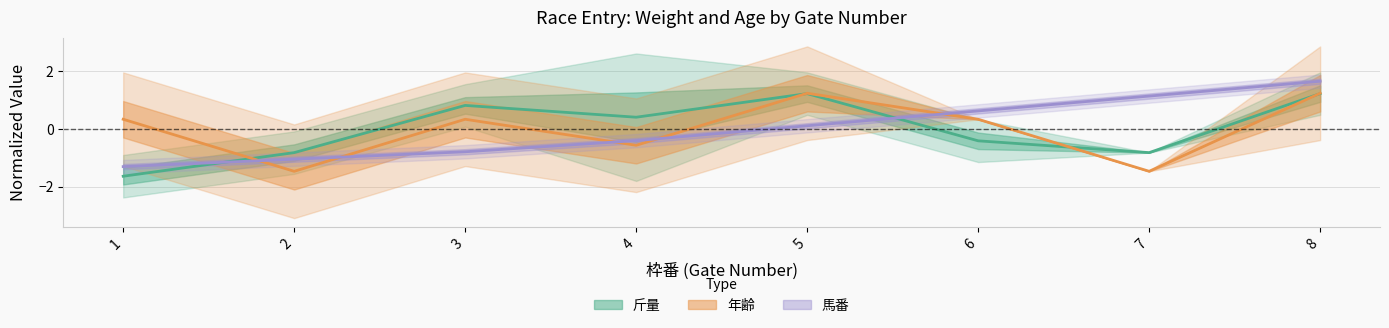

Which has a higher value, 6 or 5?

5